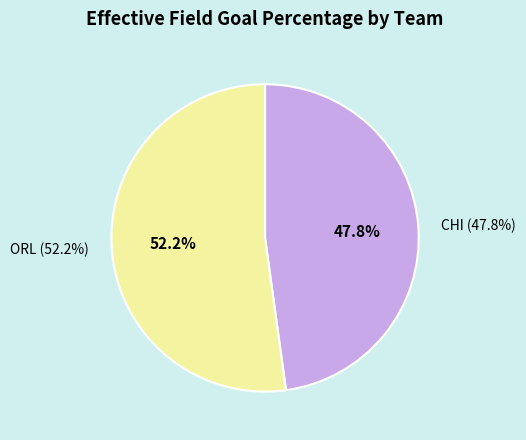

Does CHI account for over 50% of the chart?

No